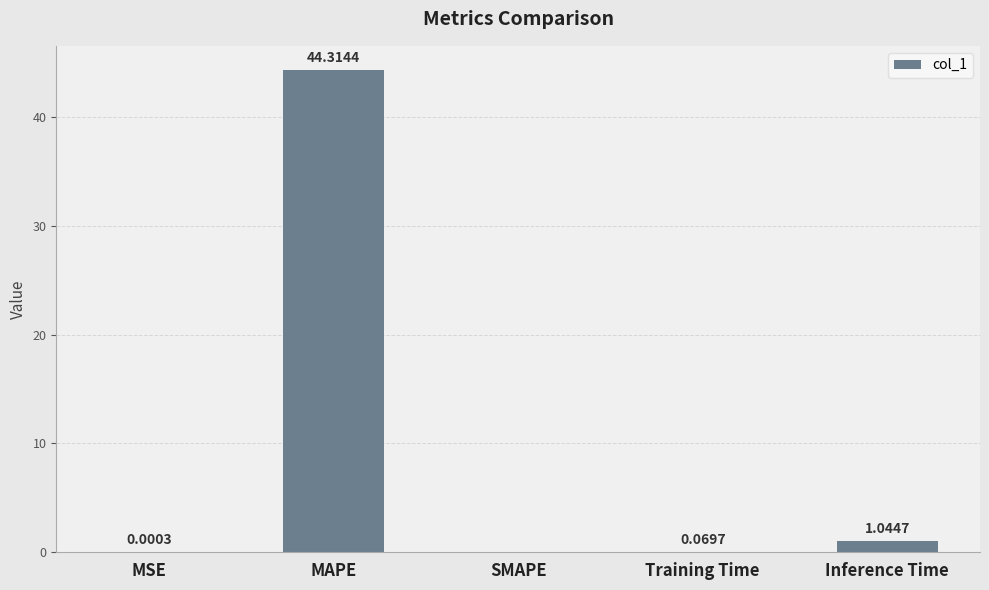

Where is the data nearest to the value 22?

Inference Time